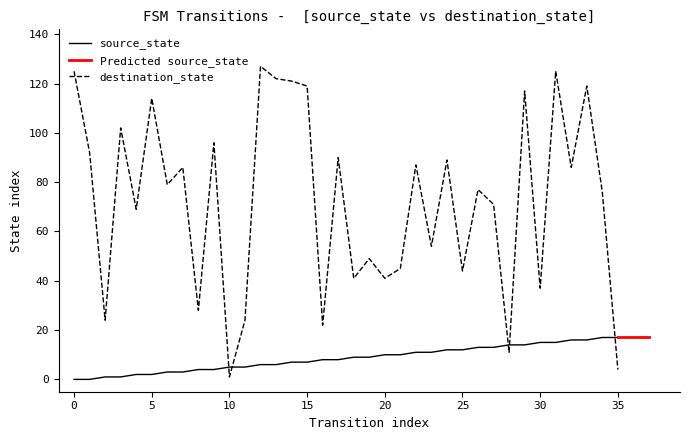

At which label does source_state reach its peak?

34